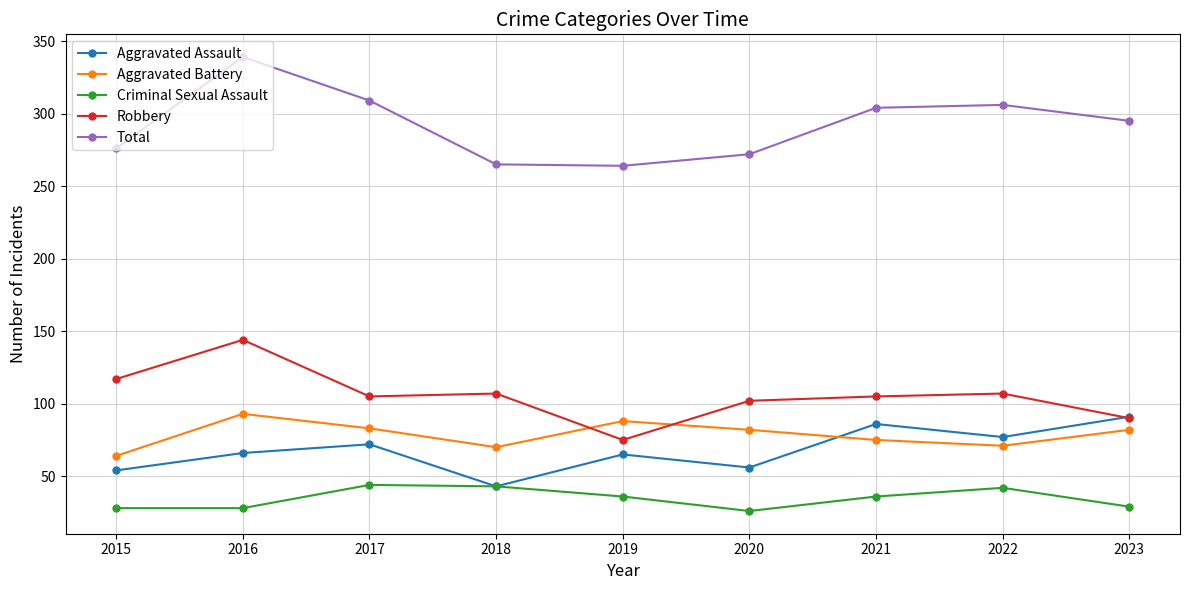

True or false: Aggravated Battery and Total intersect in this chart.

False